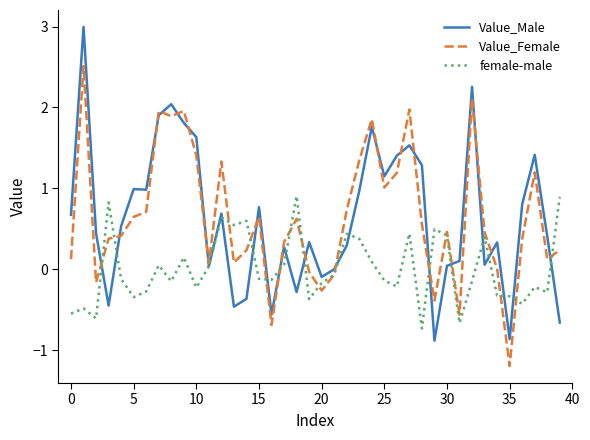

Does the chart have visible grid lines?

No